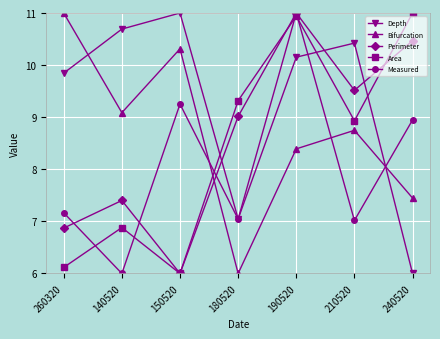

How many interior local peaks does the Area series have?

2